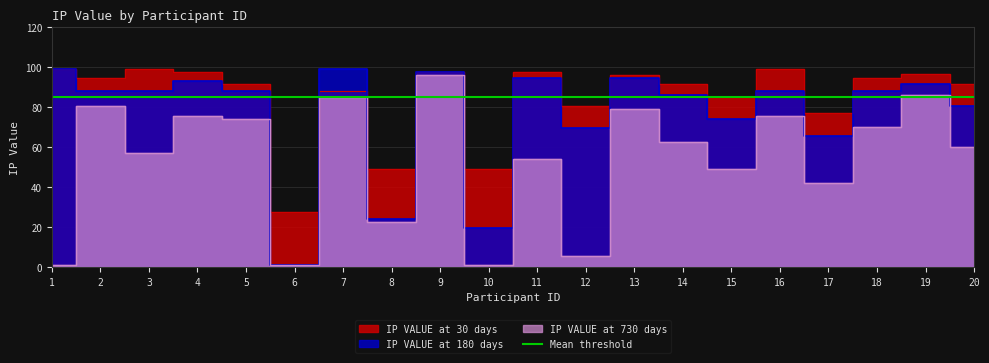

True or false: IP VALUE at 730 days and IP VALUE at 180 days cross at least once.

False